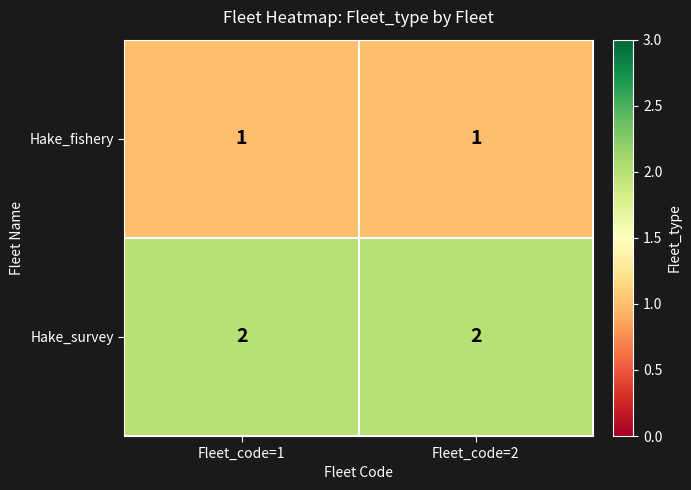

Is the value of Hake_fishery at Fleet_code=2 greater than the value of Hake_survey at Fleet_code=2?

No